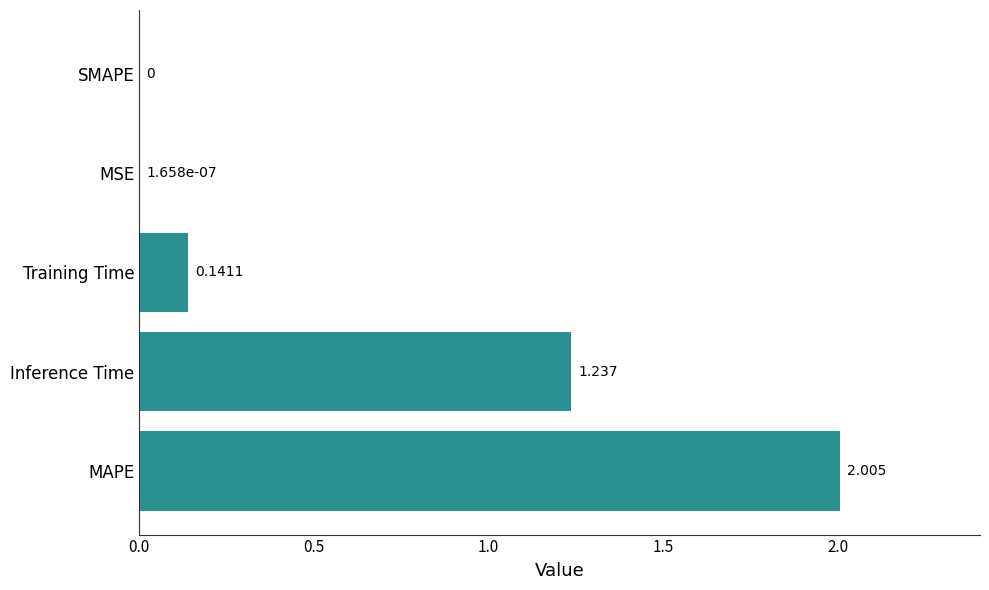

Which category has the highest value across all series?

MAPE